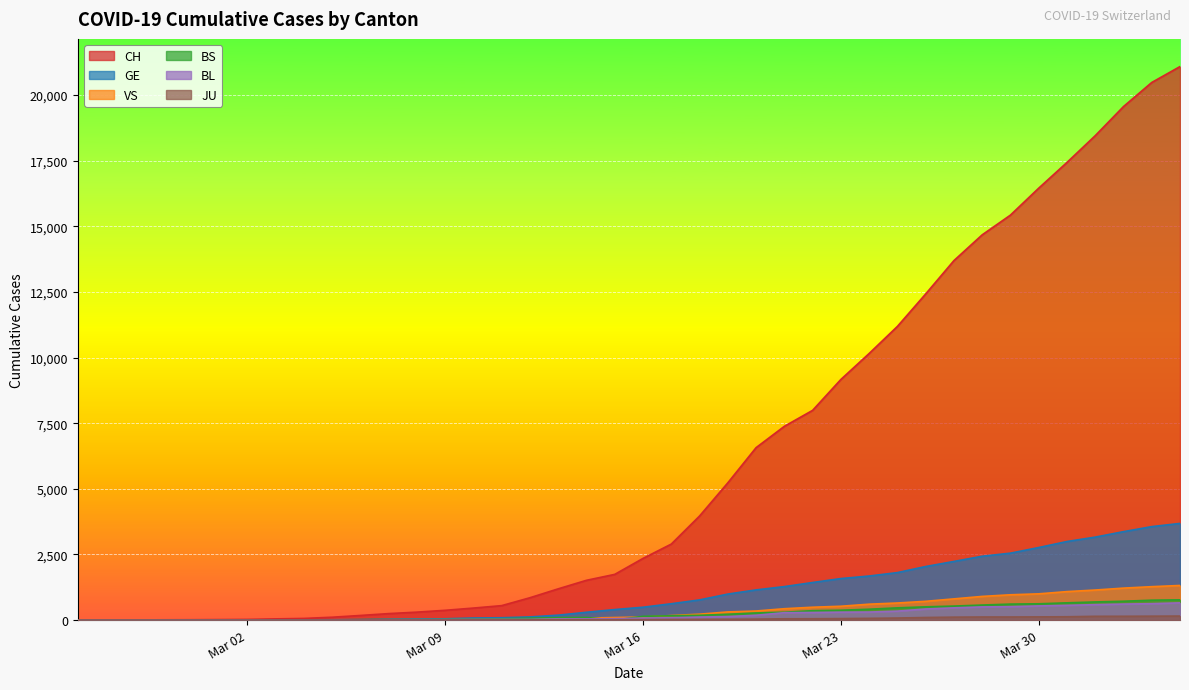

True or false: CH and GE cross at least once.

False